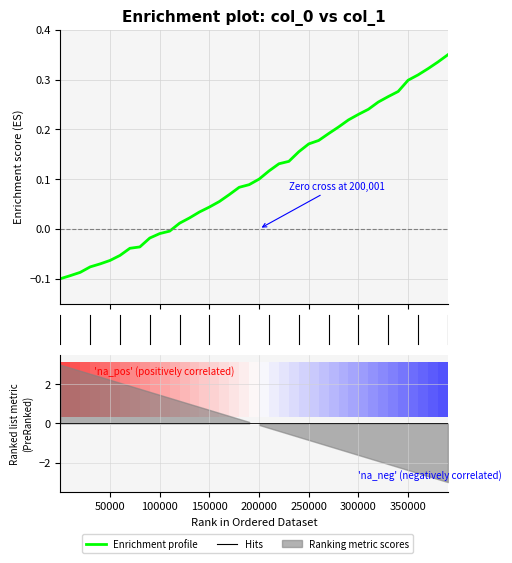

Which has a higher value, 100001 or 170001?

170001